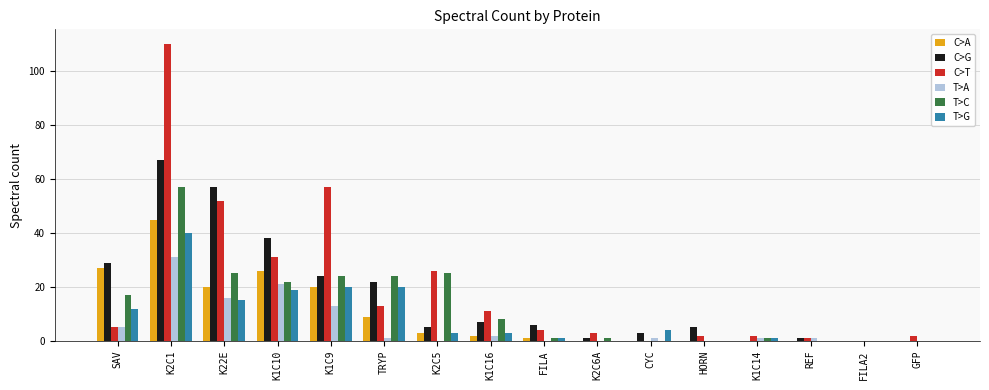

The value of T>G at FILA2 is -20. True or false?

False